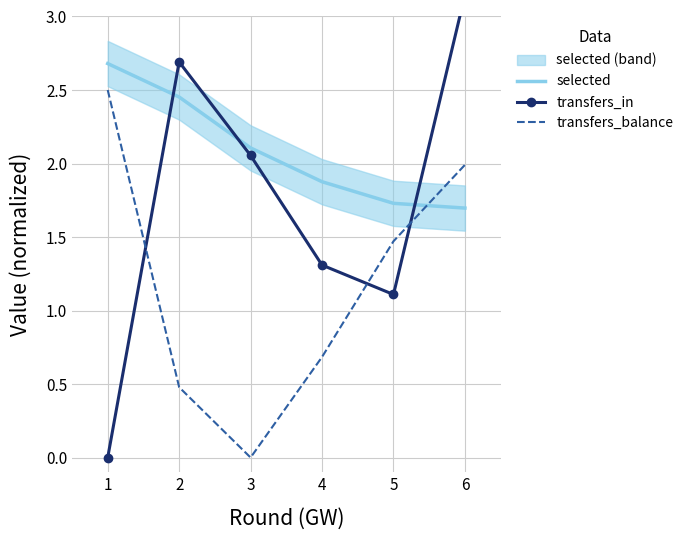

True or false: transfers_in and transfers_balance intersect in this chart.

True